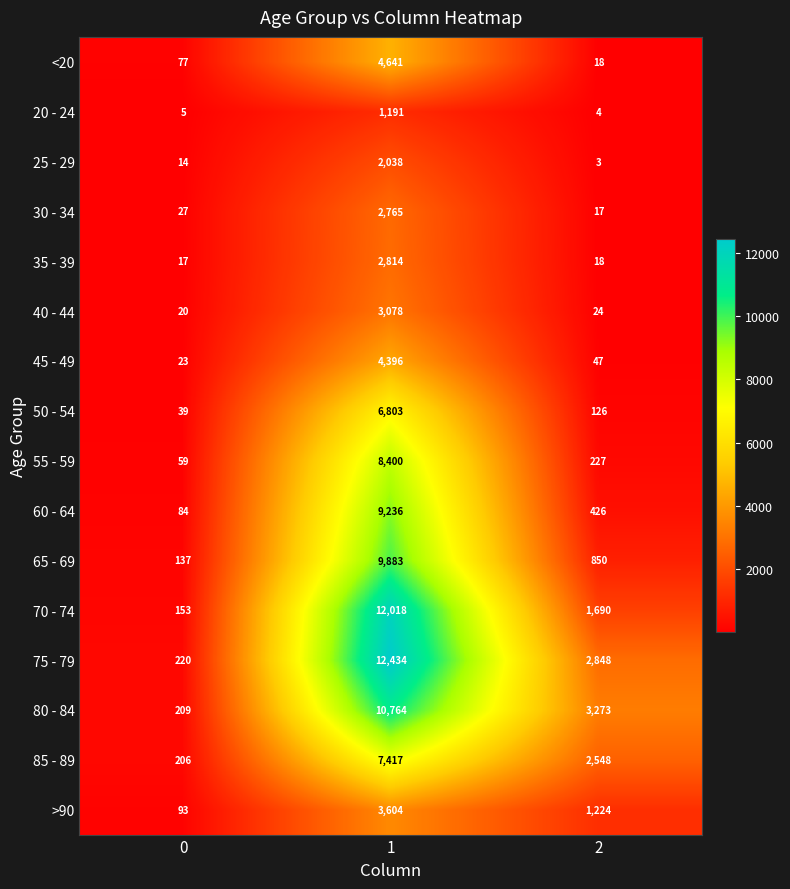

What is the difference between the maximum and second lowest values in the 70 - 74 series?

10328